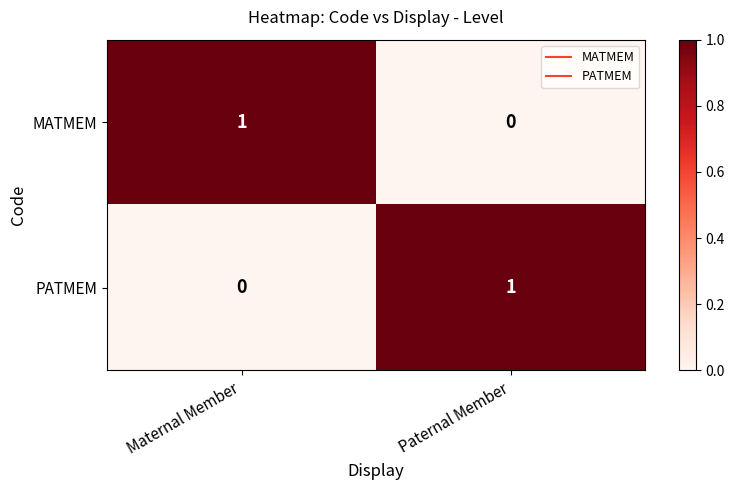

Is the value of MATMEM at Paternal Member greater than the value of PATMEM at Paternal Member?

No